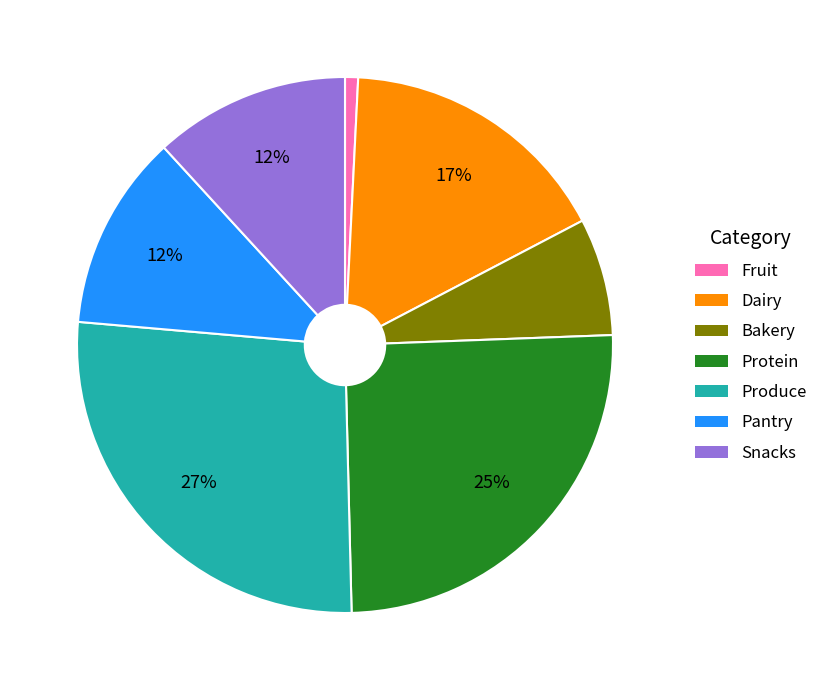

Count the number of slices in the pie.

7